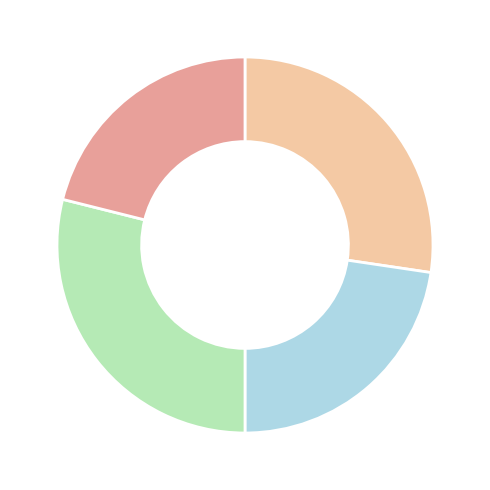

Is there a majority slice in this chart?

No